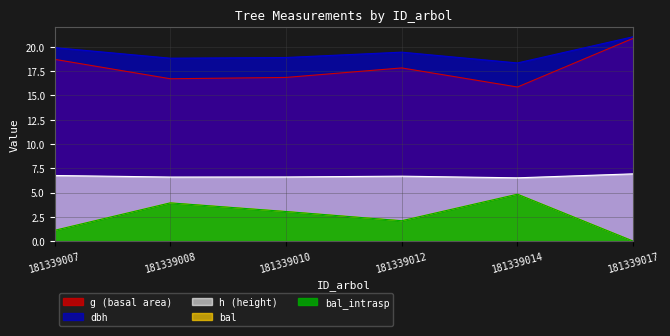

Which category has the lowest value in the bal_intrasp series?

181339017